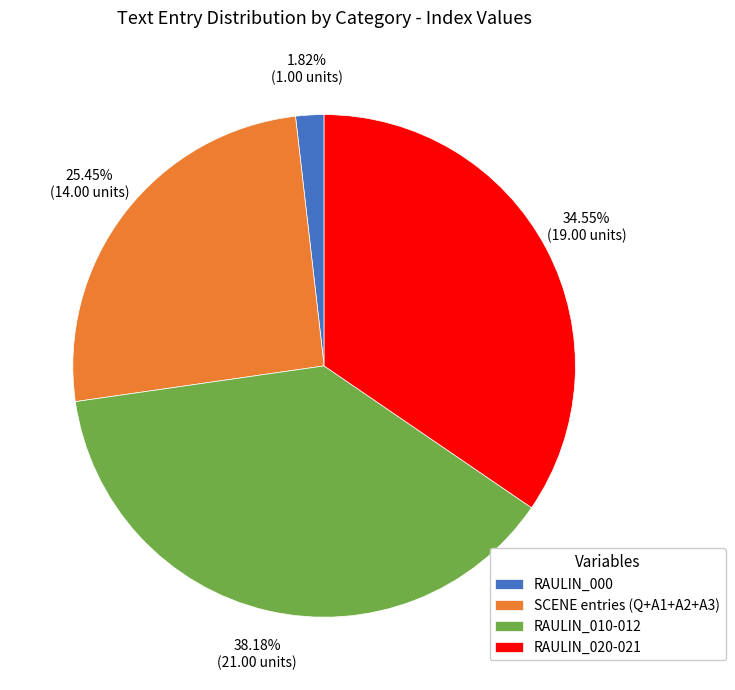

Between SCENE entries (Q+A1+A2+A3) and RAULIN_020-021, which is larger?

RAULIN_020-021